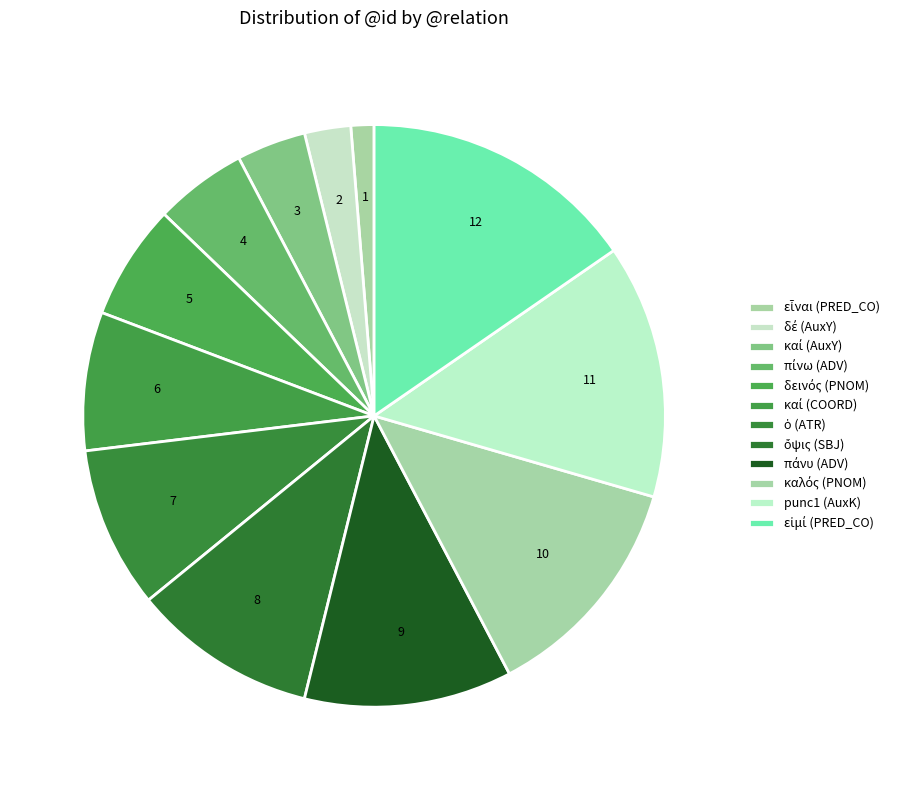

How many slices are in this pie chart?

12